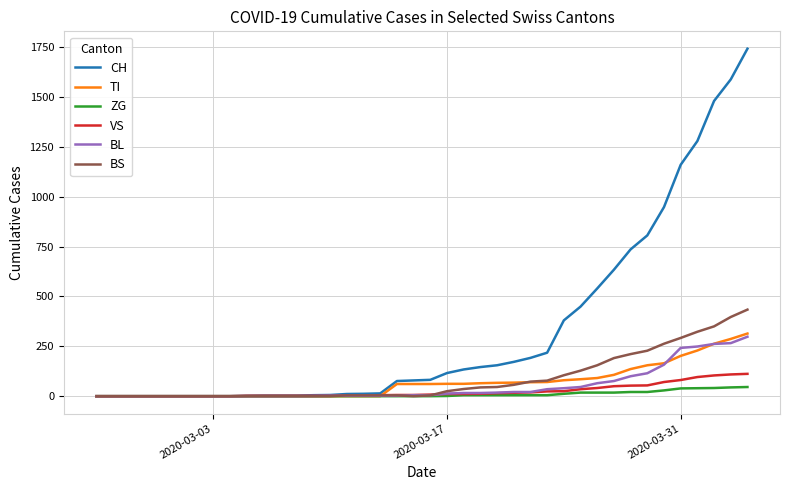

Which series has the largest total across all categories?

CH